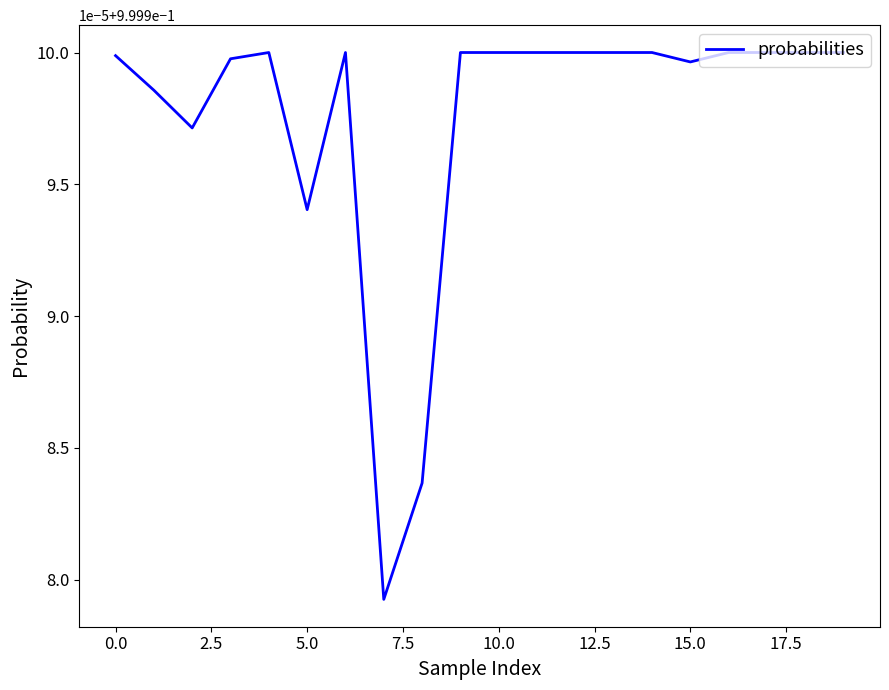

Does the chart display data point markers on the line(s)?

No